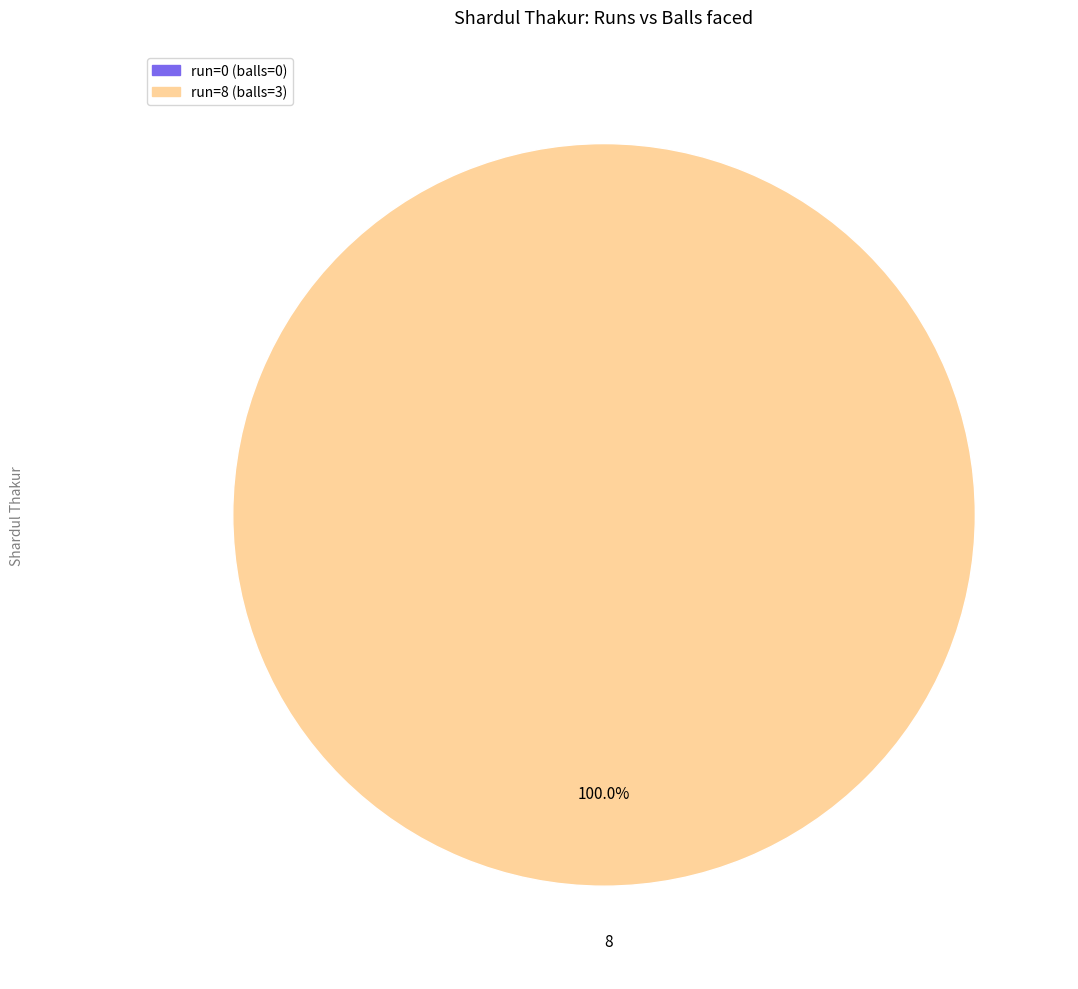

Rank the categories by value from highest to lowest.

8